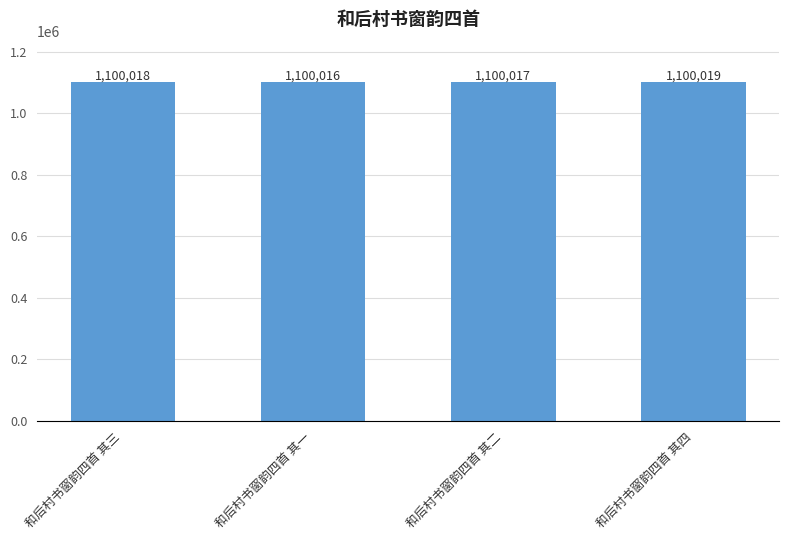

List the labels in order of value, smallest first.

和后村书窗韵四首 其一, 和后村书窗韵四首 其二, 和后村书窗韵四首 其三, 和后村书窗韵四首 其四